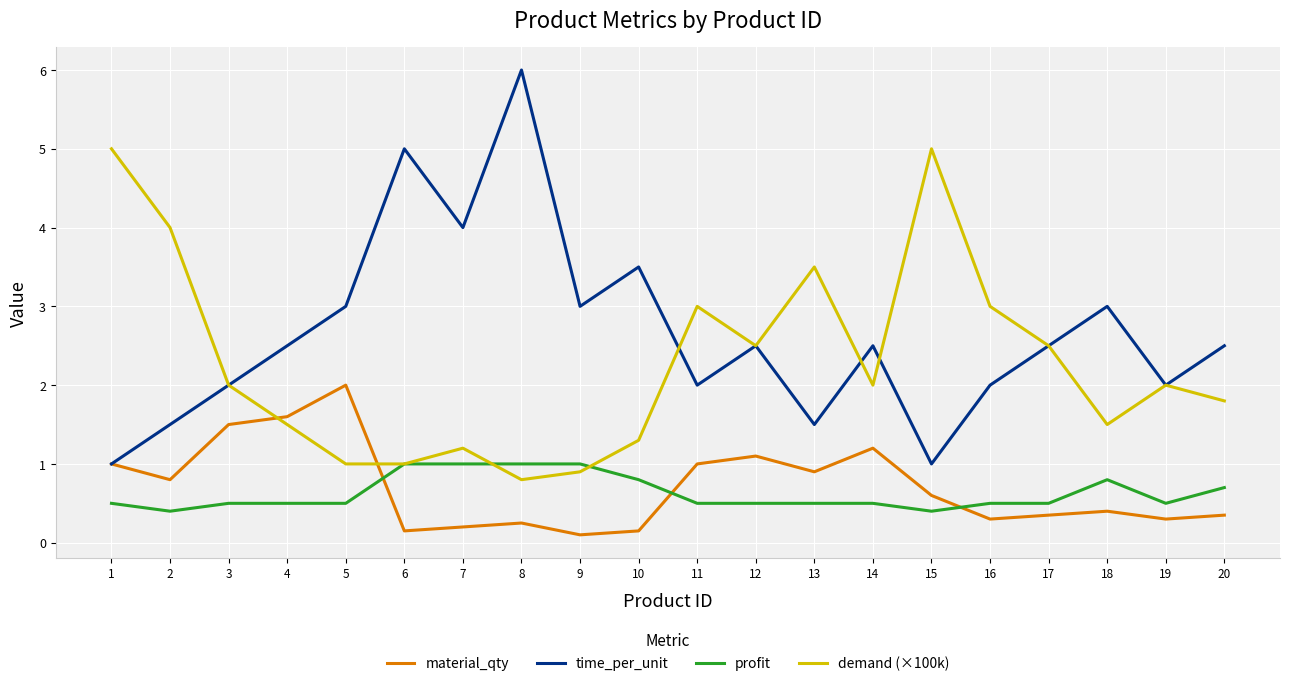

The value of profit at 16 is 0.5. True or false?

True